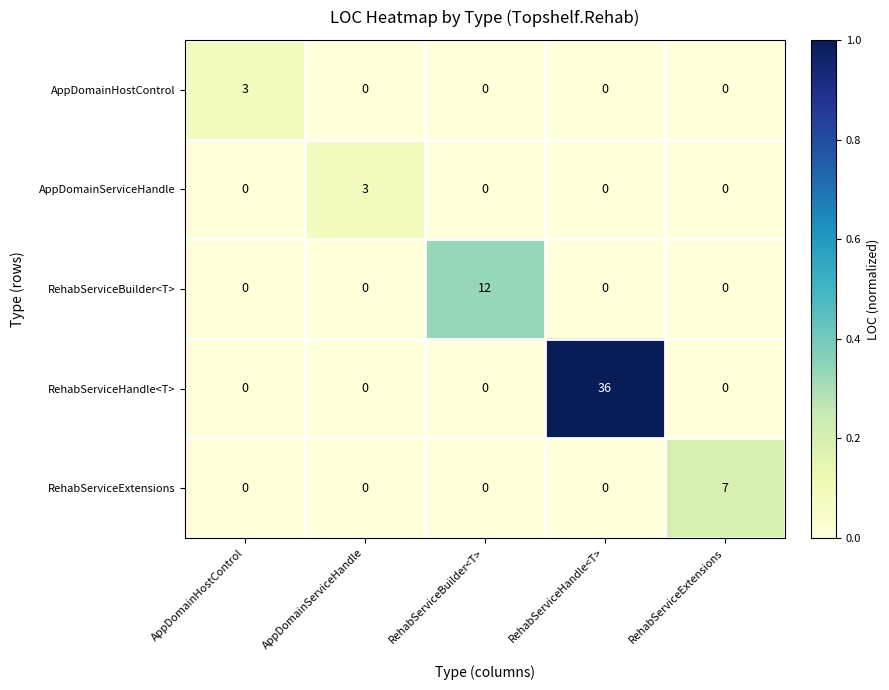

What is the total value across all series at AppDomainHostControl?

3